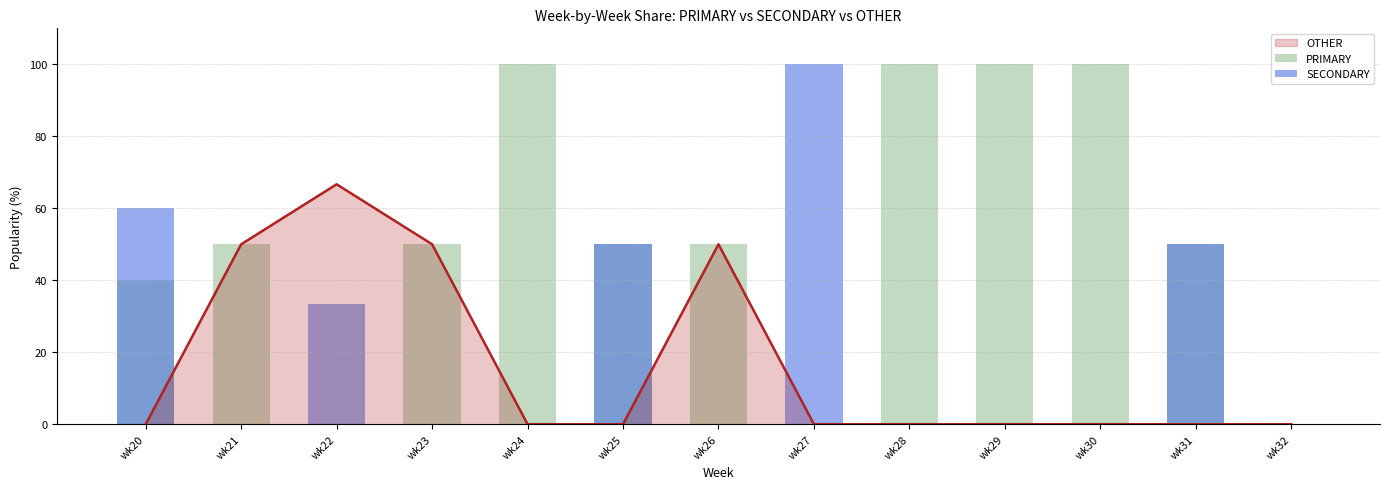

What is the value of the PRIMARY bar at the 5th from the left?

100.0